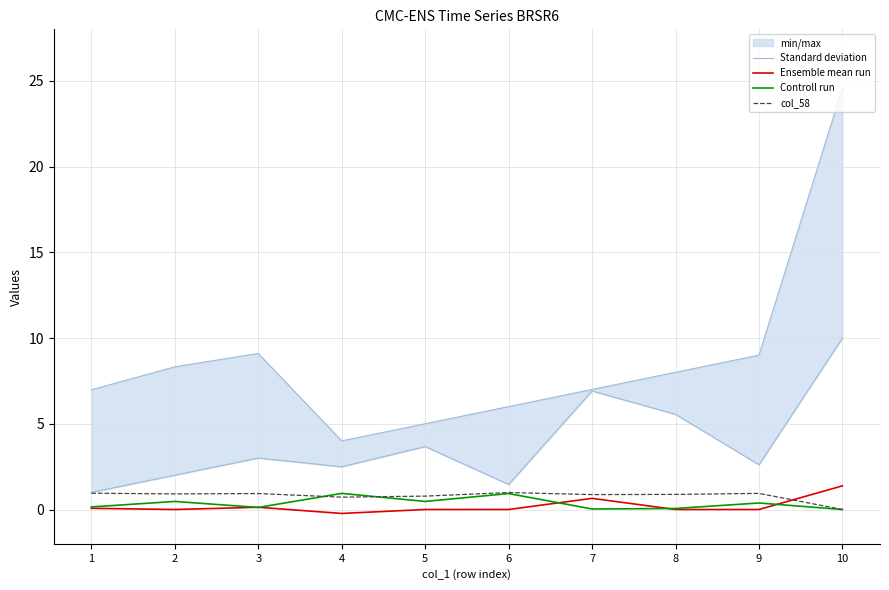

At which category is the sum across all series the highest?

10